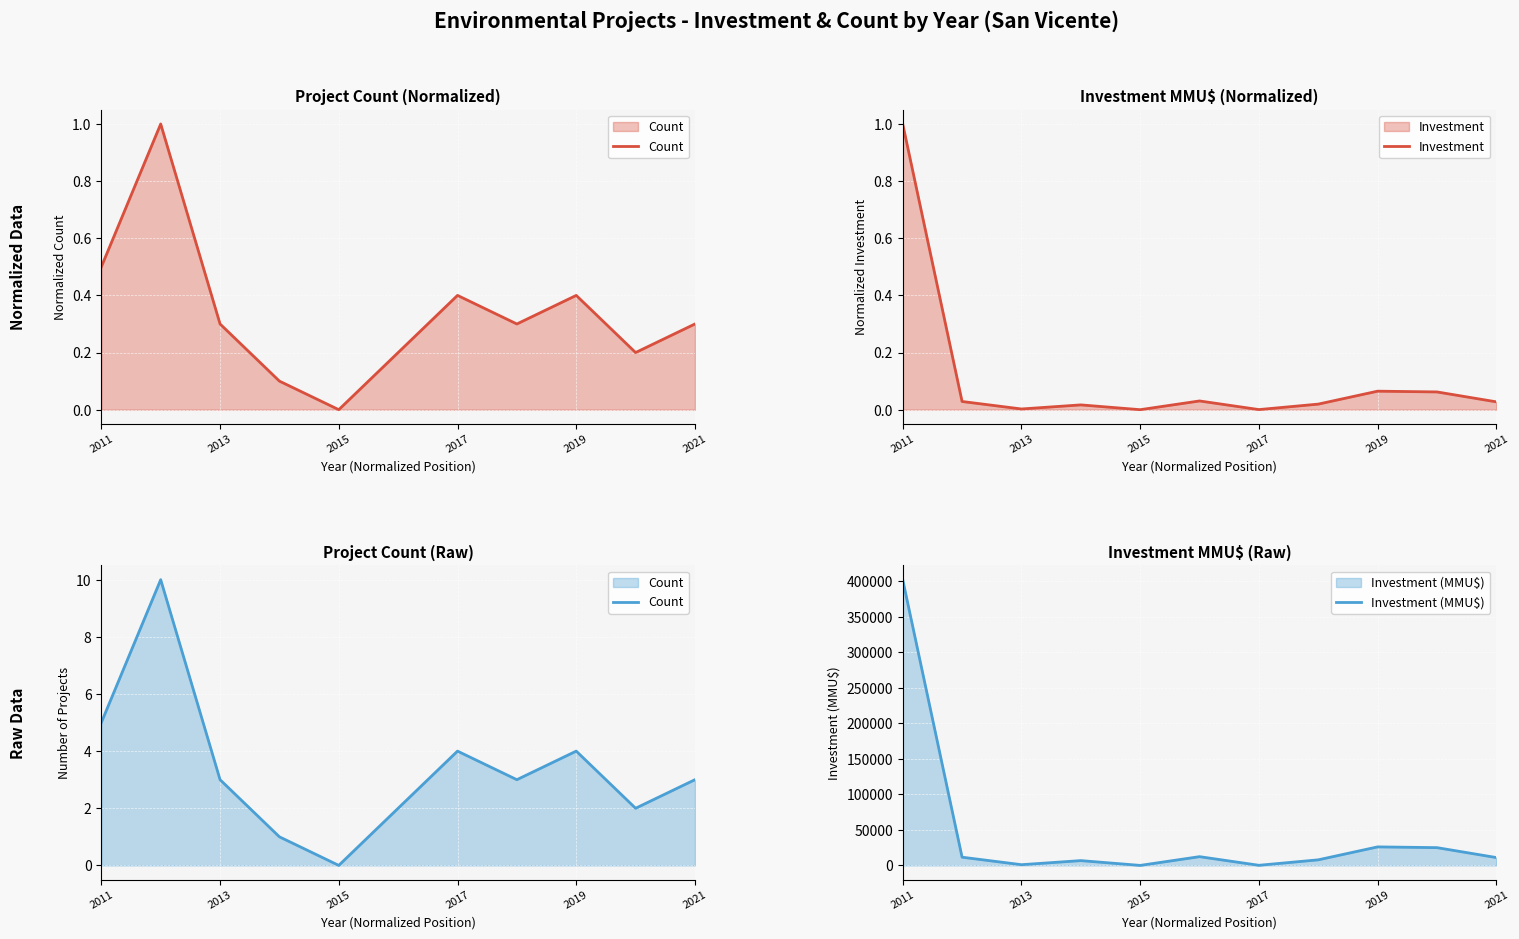

True or false: Investment has a value of -0.4 at 2015.

False